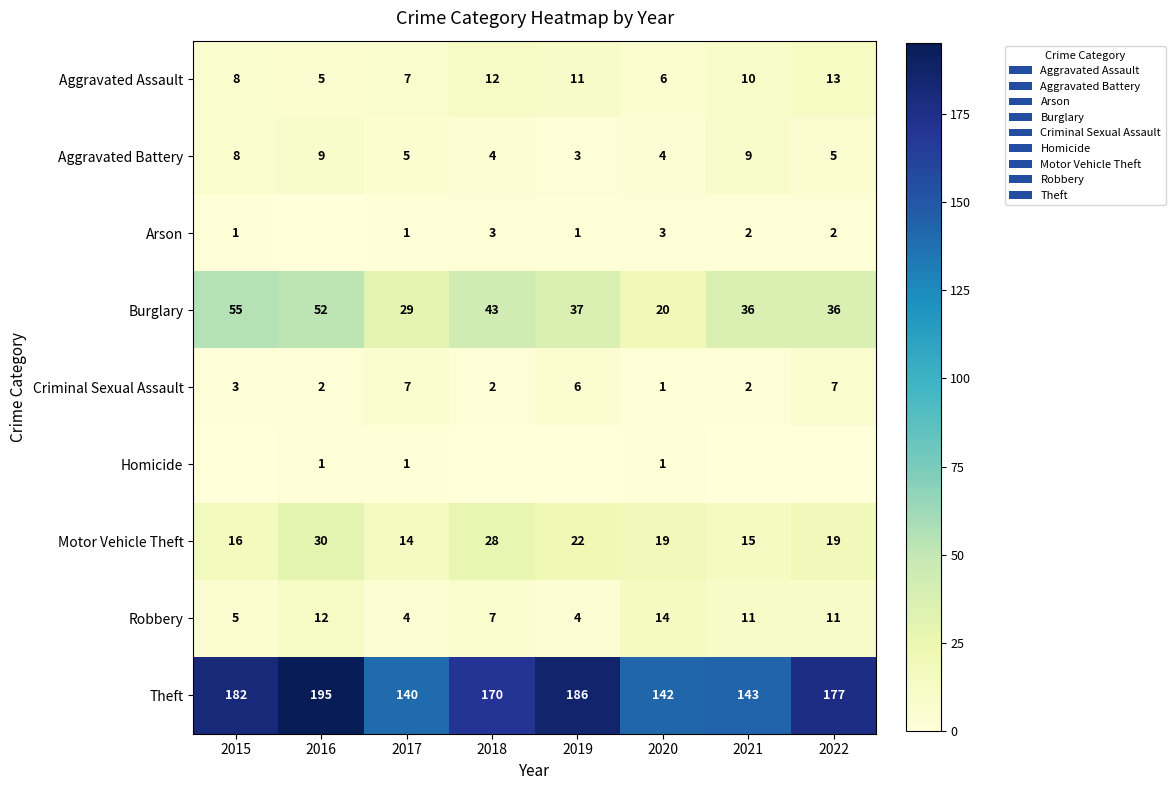

Where does the Aggravated Battery series first go above 5?

2015